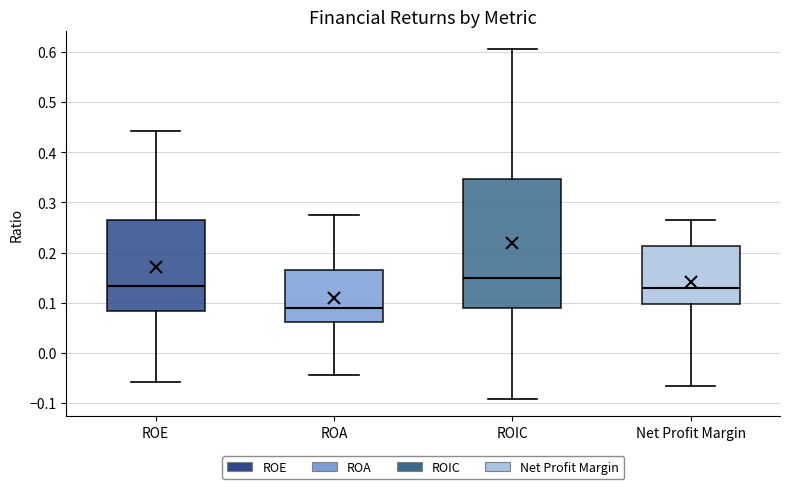

Reading left to right, transcribe this box plot: for each box, give where its median line is, the range the box spans, and where its two whiskers end, as read against the y-axis. The values are not printed on the chart, so give them approximately, as read against the axis.

ROE: median 0.13, box 0.08 to 0.27, whiskers -0.06 to 0.44
ROA: median 0.09, box 0.06 to 0.16, whiskers -0.04 to 0.28
ROIC: median 0.15, box 0.09 to 0.35, whiskers -0.09 to 0.61
Net Profit Margin: median 0.13, box 0.10 to 0.21, whiskers -0.07 to 0.27